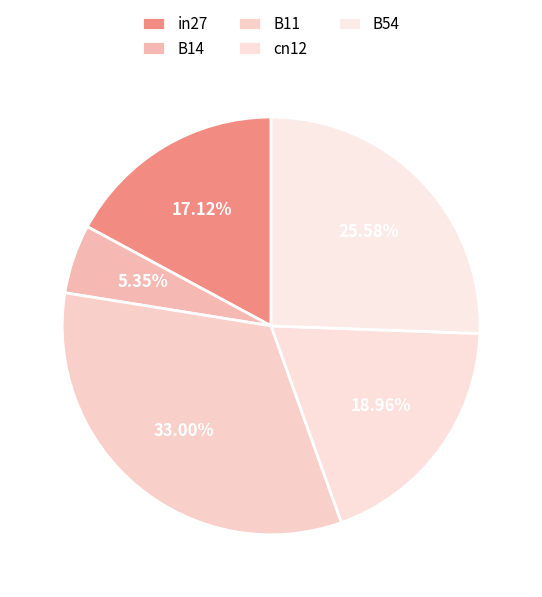

To the nearest percent, what is the average slice percentage?

20%